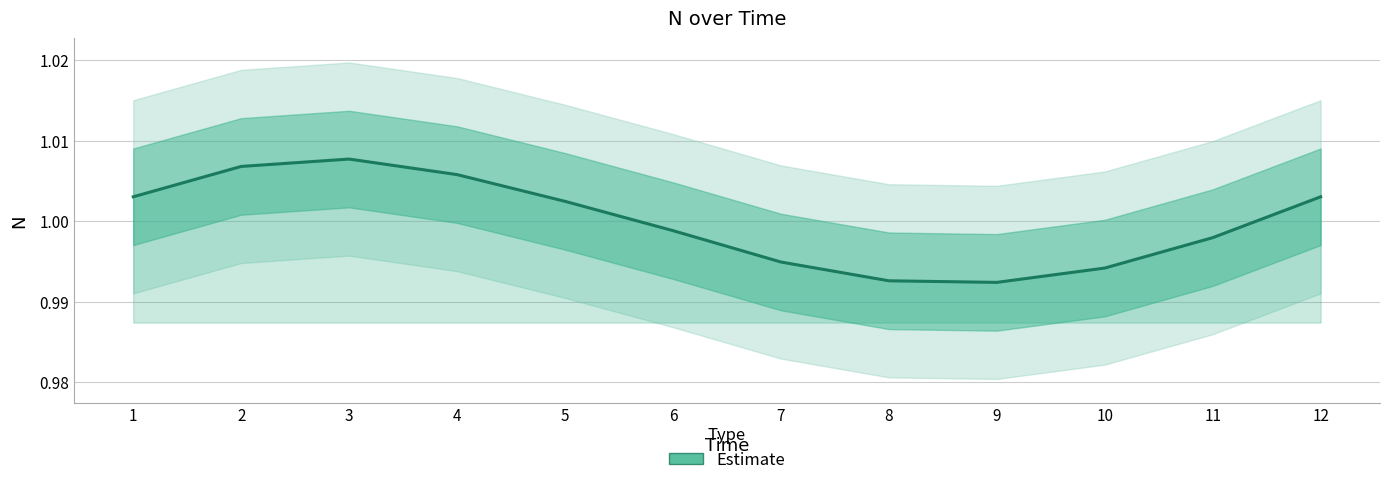

Count the number of values greater than 1.

6